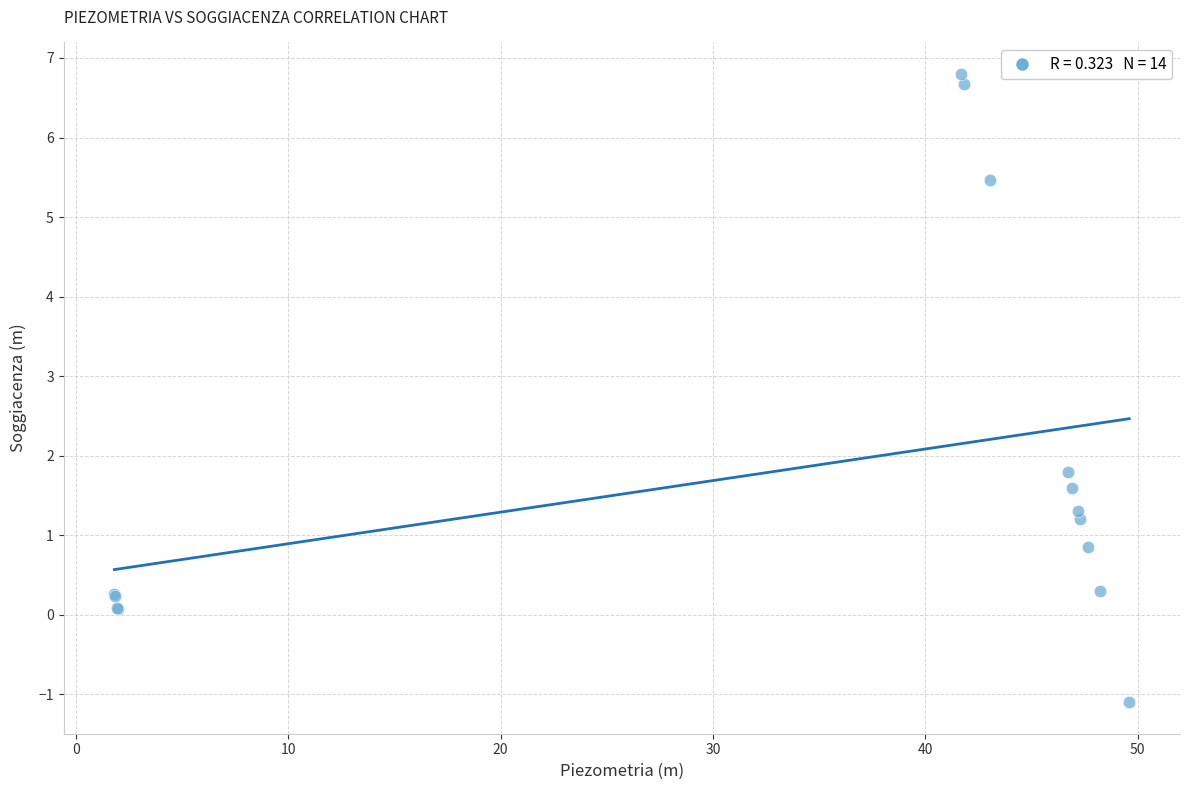

What Y value in the scatter plot is closest to 2?

1.8